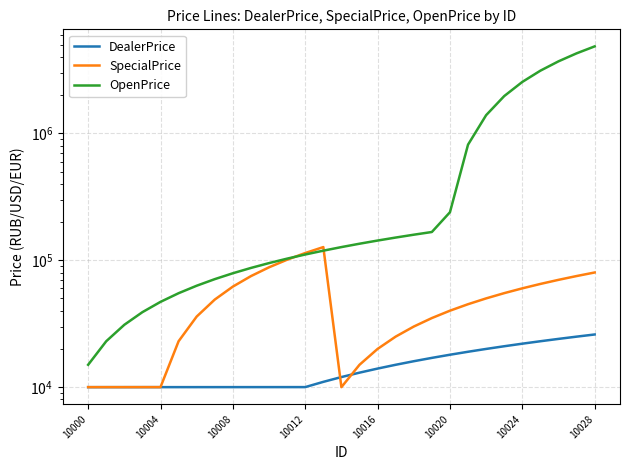

How many data points in DealerPrice are less than 12012?

14